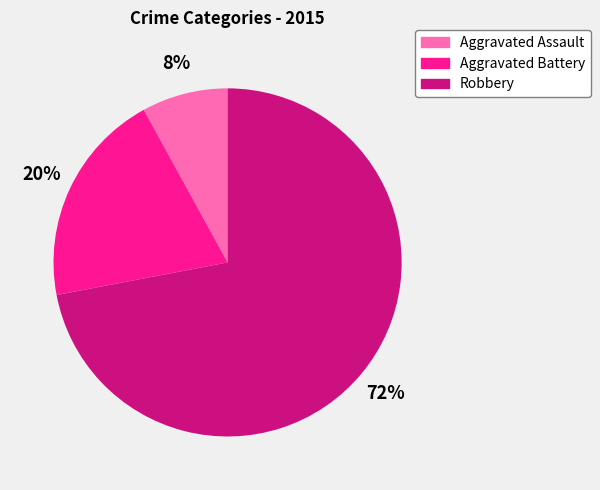

To the nearest percent, what is the combined percentage of Aggravated Assault and Aggravated Battery?

28%